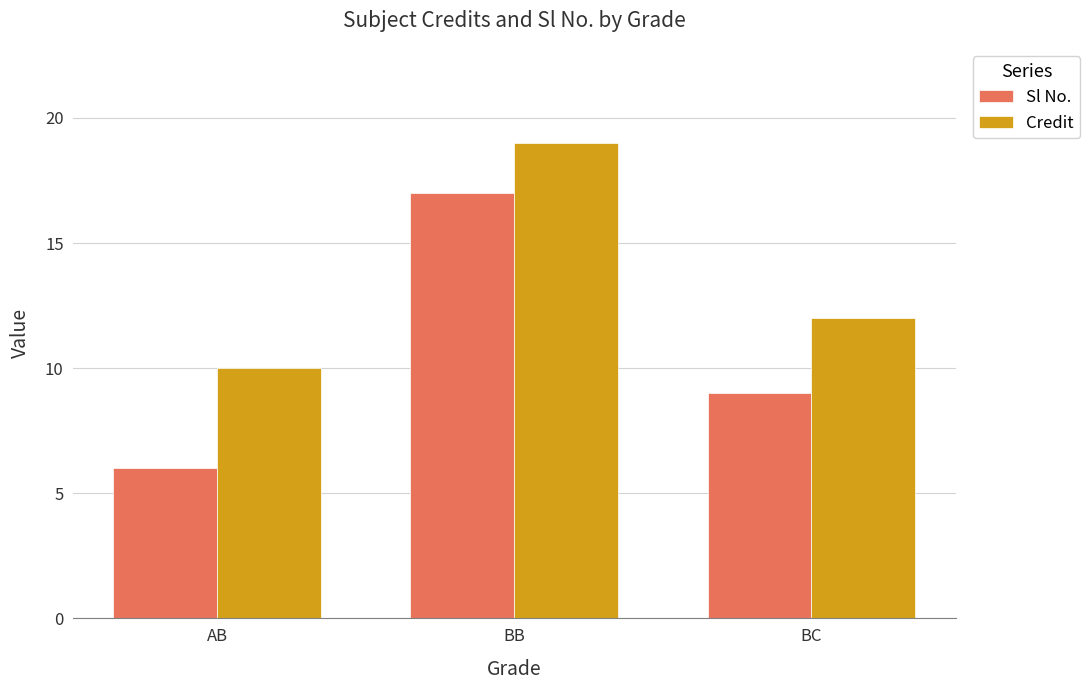

Which series has the largest range (max minus min)?

Sl No.